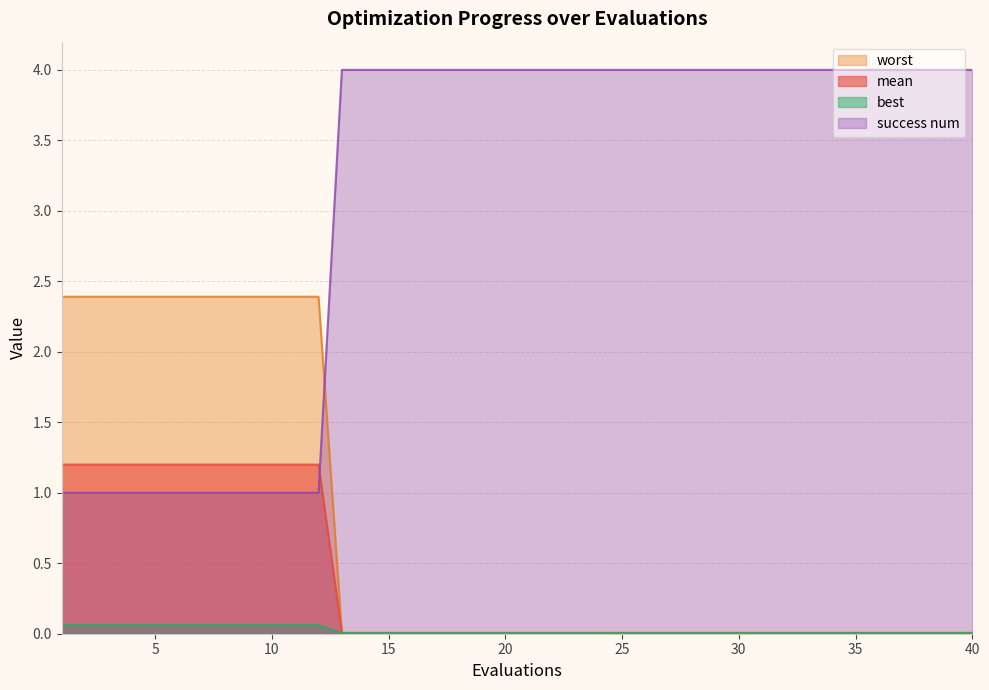

Which series has the widest spread of values?

success num